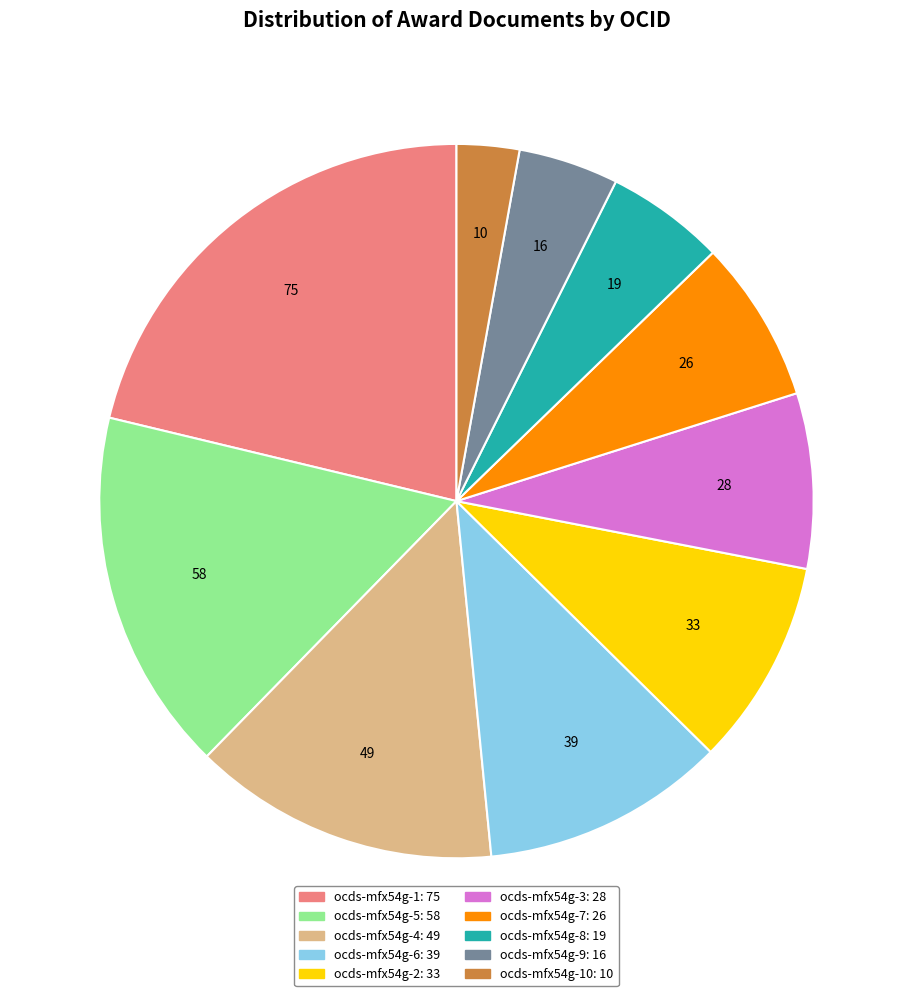

How many slices are in this pie chart?

10